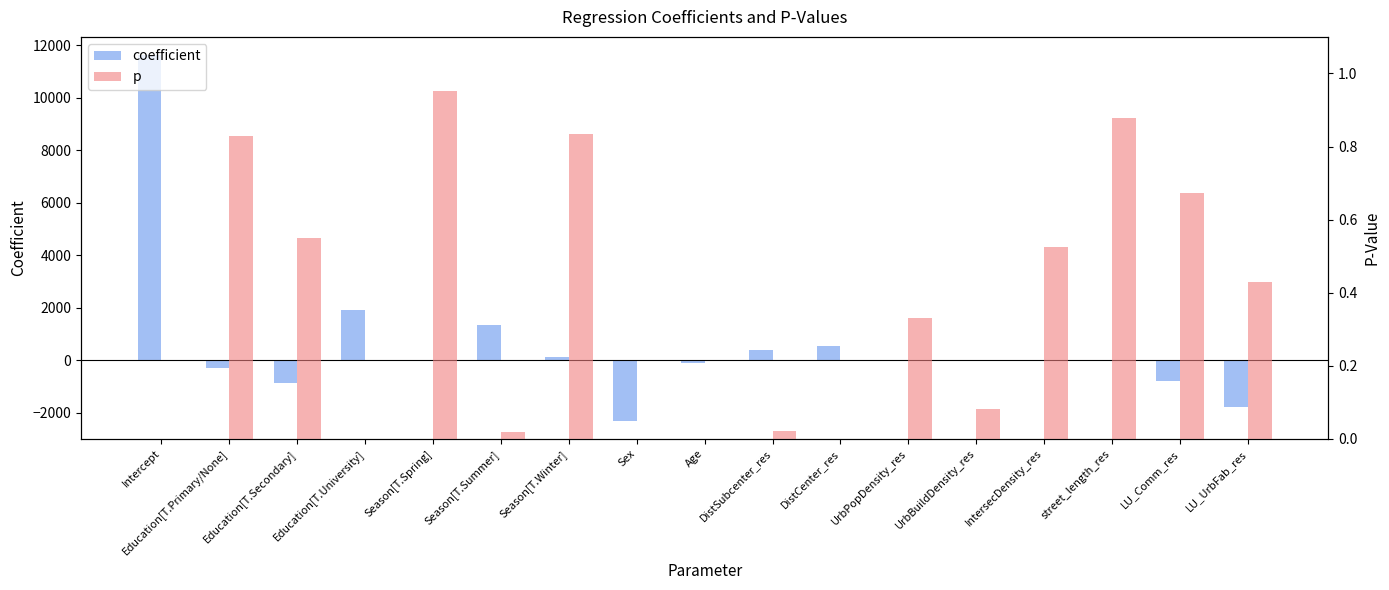

Rank the series at Season[T.Spring] from highest to lowest value.

p, coefficient